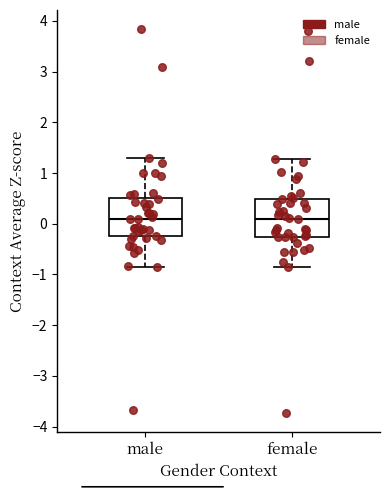

Reading left to right, read every box against the y-axis: the position of its median line, the range the box covers, and the ends of its whiskers. The values are not printed on the chart, so give them approximately, as read against the axis.

male: median 0.1, box -0.2 to 0.5, whiskers -0.8 to 1.3
female: median 0.1, box -0.3 to 0.5, whiskers -0.9 to 1.3